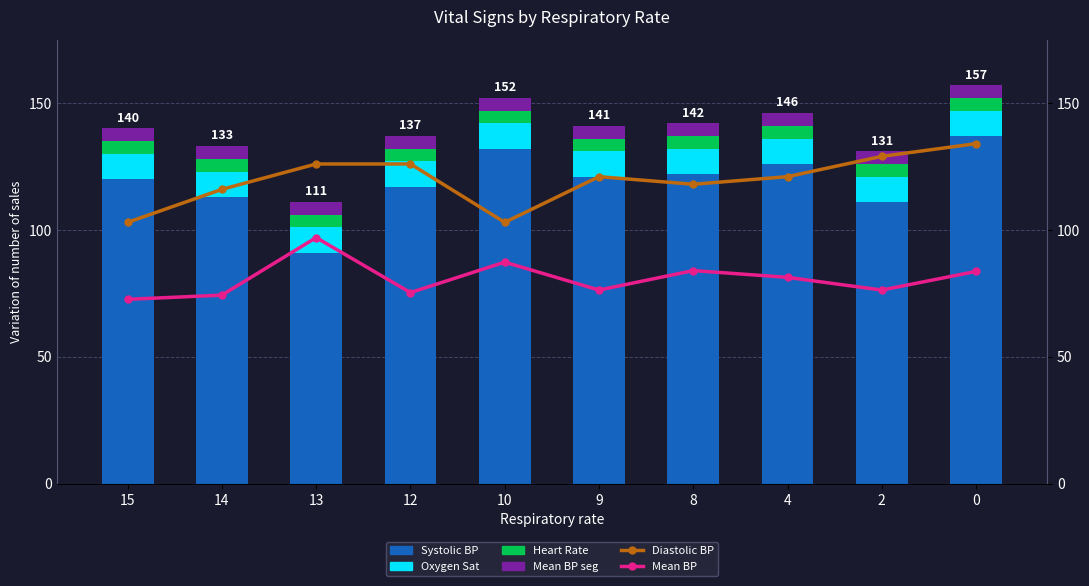

What is the total value across all series at 2?

336.3